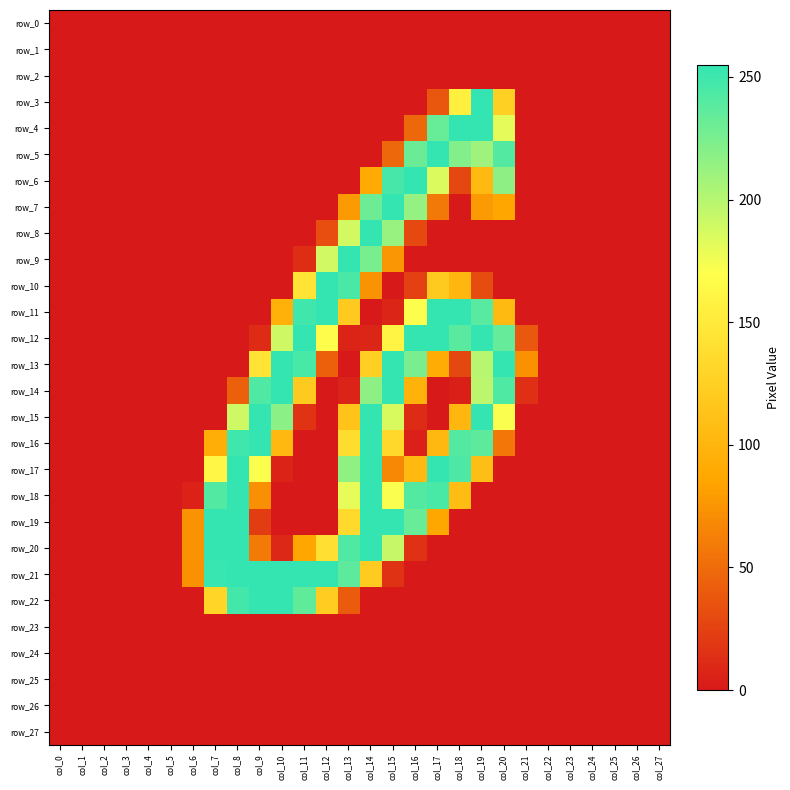

List the labels in order of row_23 value, largest first.

col_0, col_1, col_2, col_3, col_4, col_5, col_6, col_7, col_8, col_9, col_10, col_11, col_12, col_13, col_14, col_15, col_16, col_17, col_18, col_19, col_20, col_21, col_22, col_23, col_24, col_25, col_26, col_27